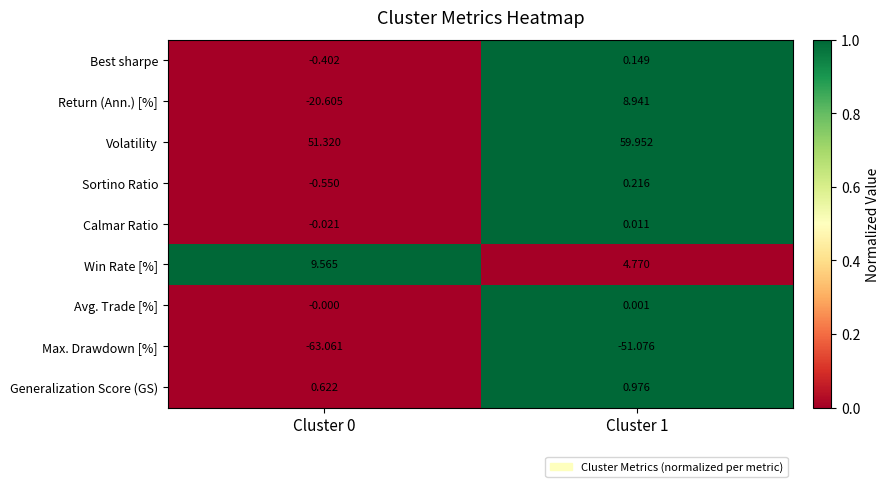

Is the value of Avg. Trade [%] at Cluster 0 greater than the value of Calmar Ratio at Cluster 1?

No